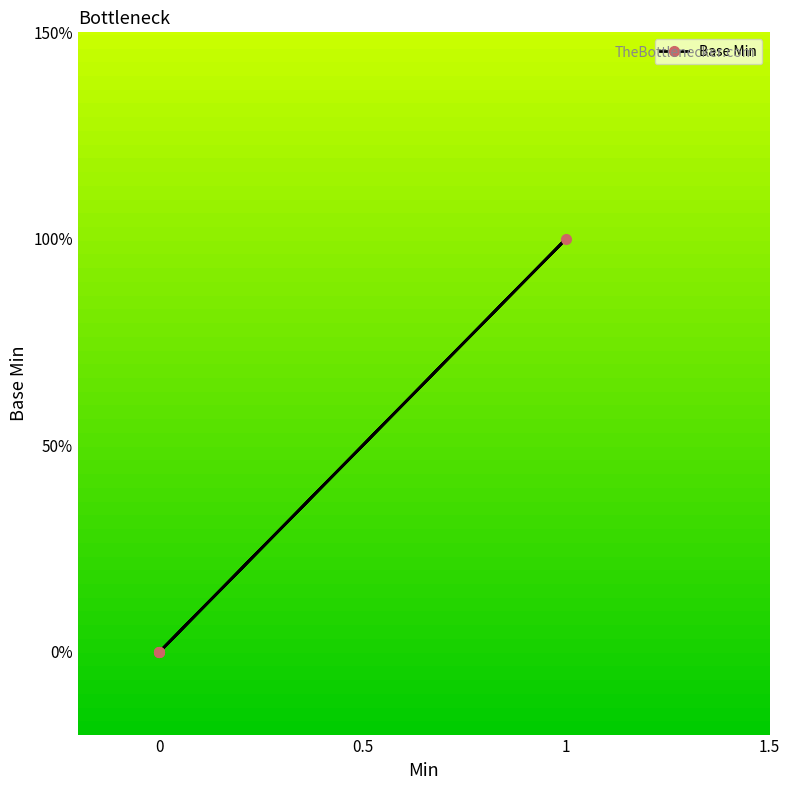

Which has a higher value, 4 or 0.5?

4